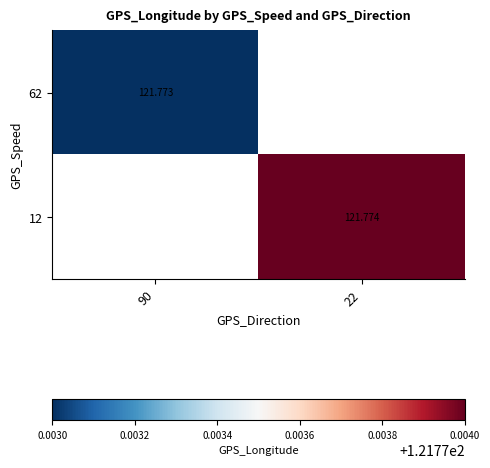

At how many categories does at least one series exceed 121?

2